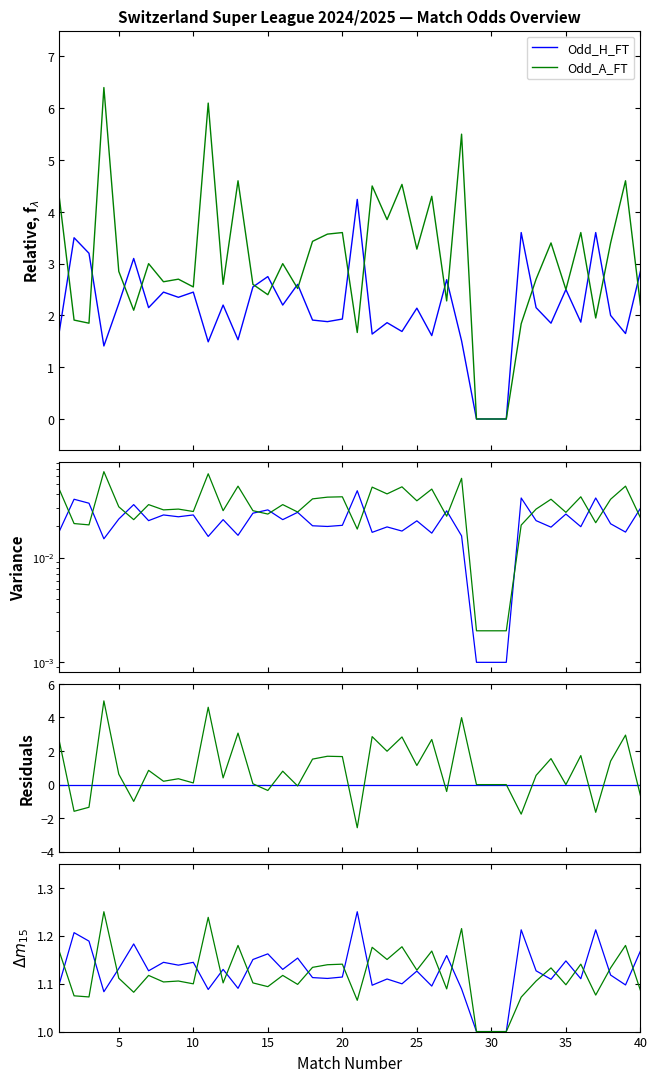

Is it true that Odd_H_FT equals 2.5 at 10?

True